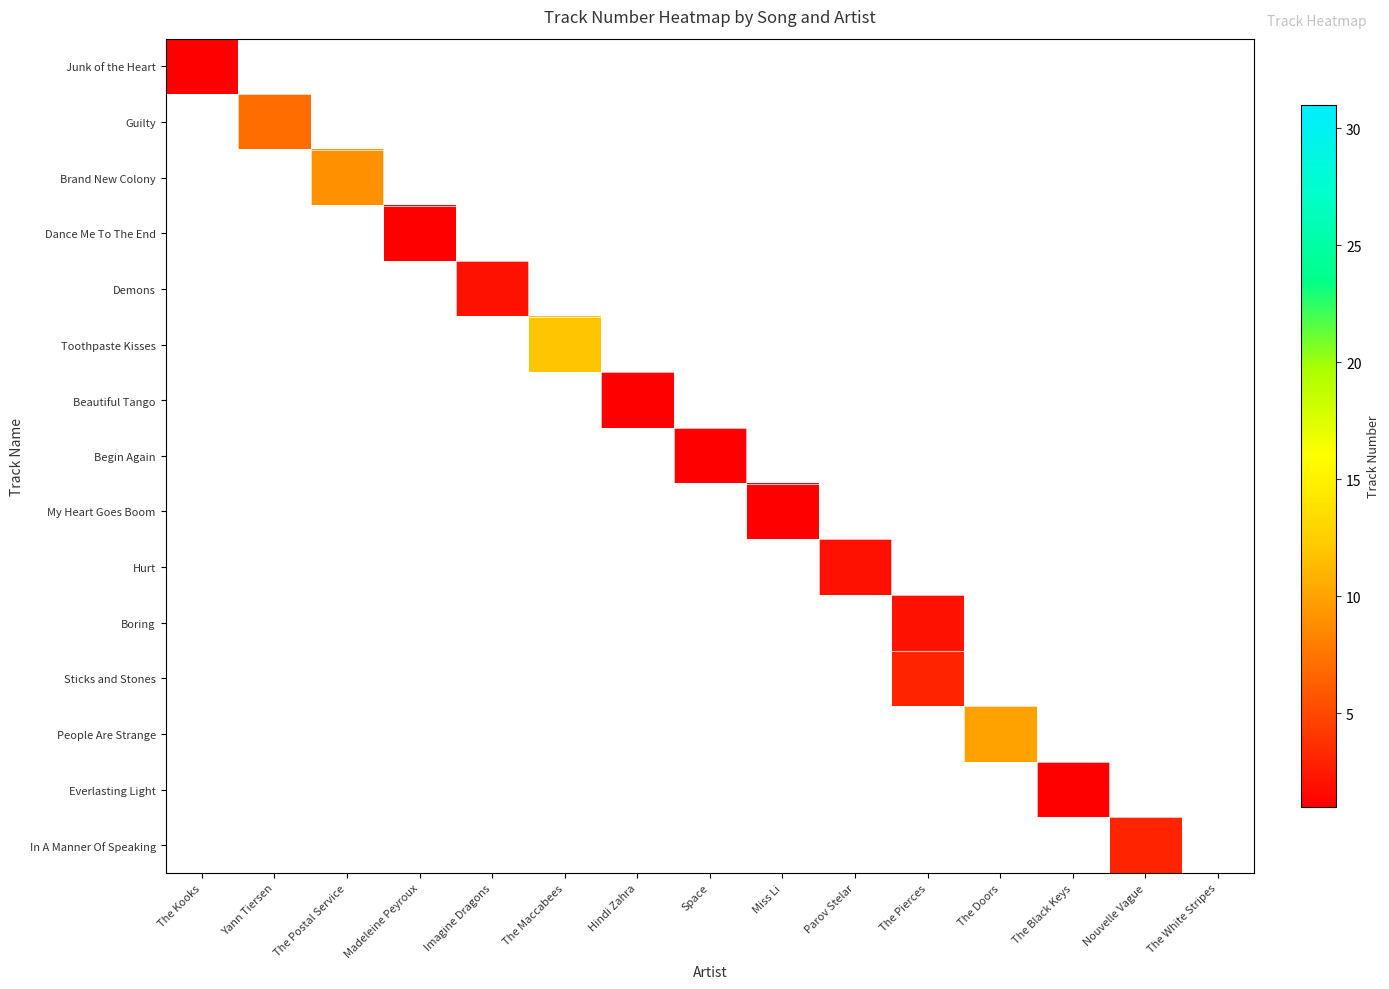

What is the smallest value displayed?

1.0